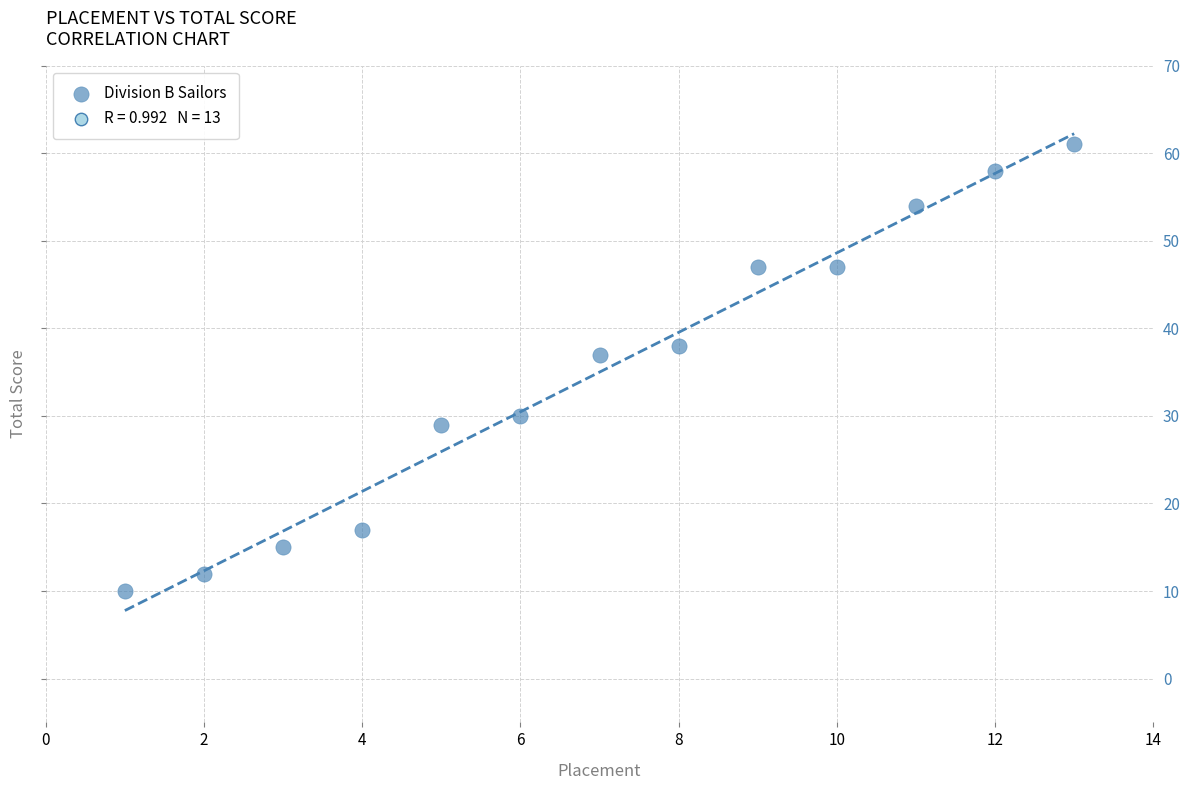

What Y value in the scatter plot is closest to 35?

37